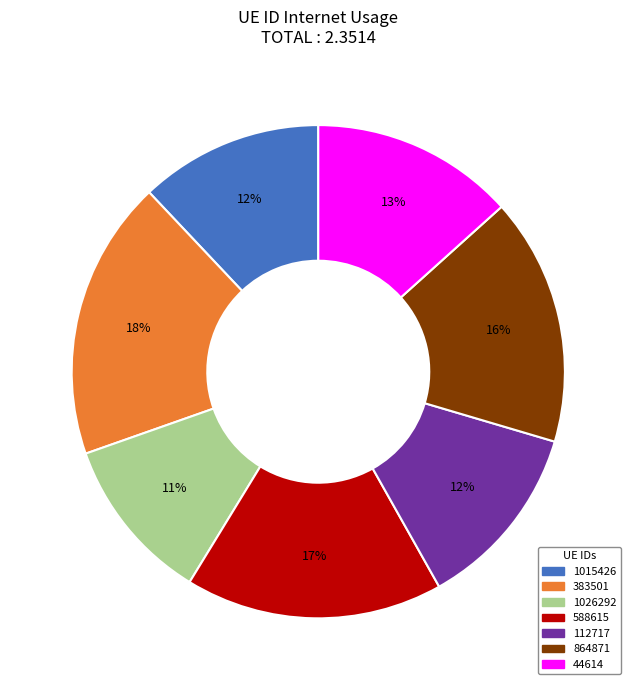

What percentage is the 44614 slice, to the nearest percent?

13%